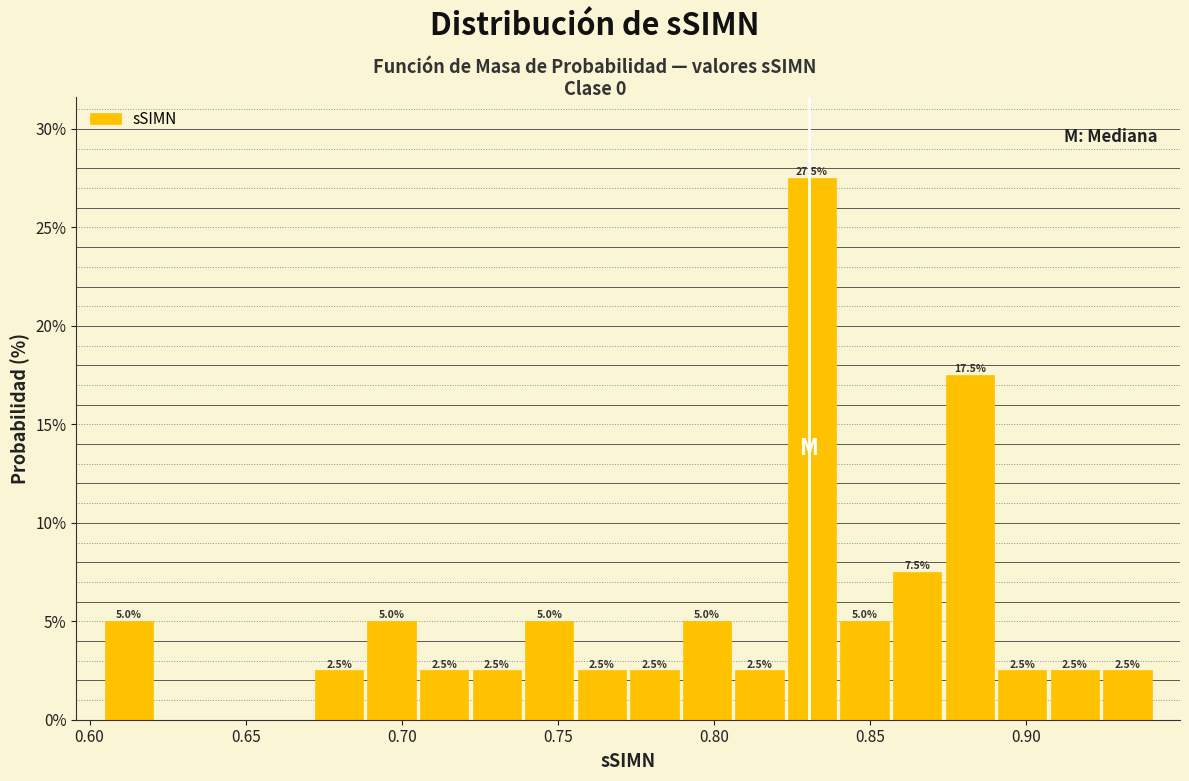

Around what value on the x-axis is the tallest bar? Give the approximate position of its centre, as read against the axis.

0.830